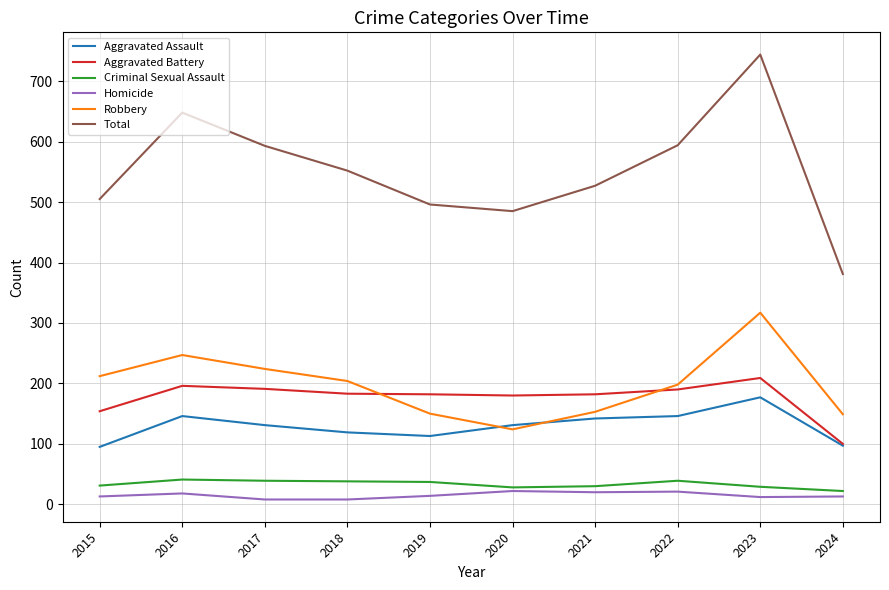

What is the difference between the second highest and minimum values in the Homicide series?

13